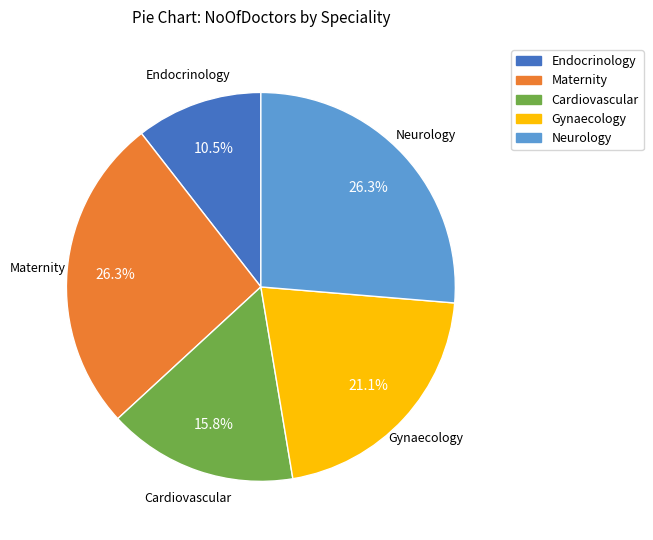

Which category has the smallest portion of the pie?

Endocrinology